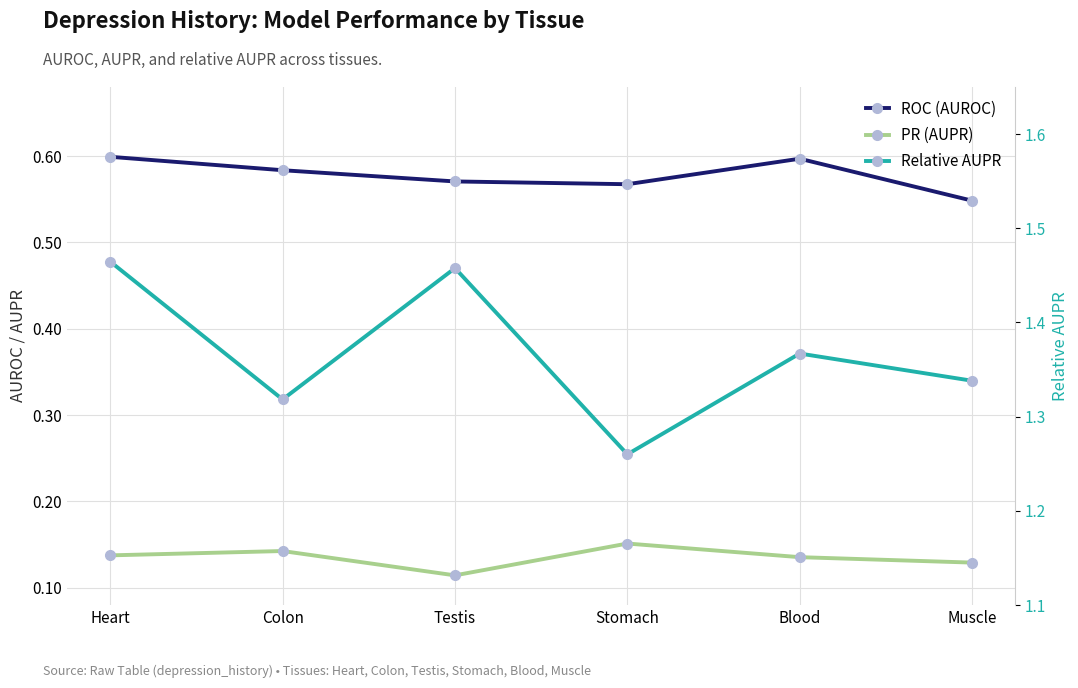

Reading right to left, list all the values displayed in this chart.

ROC (AUROC): Muscle=0.5	Blood=0.6	Stomach=0.6	Testis=0.6	Colon=0.6	Heart=0.6
PR (AUPR): Muscle=0.1	Blood=0.1	Stomach=0.2	Testis=0.1	Colon=0.1	Heart=0.1
Relative AUPR: Muscle=1.3	Blood=1.4	Stomach=1.3	Testis=1.5	Colon=1.3	Heart=1.5